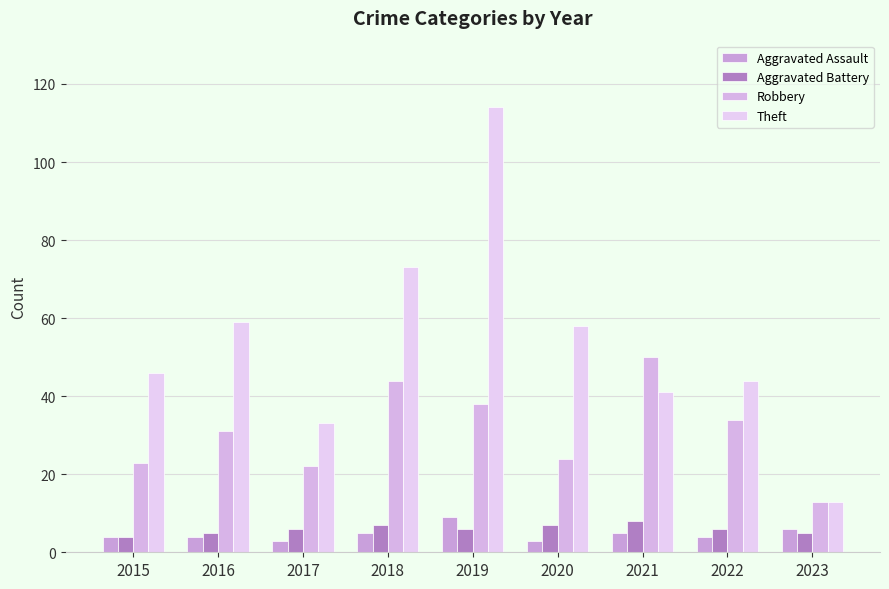

What is the minimum value for Aggravated Battery?

4